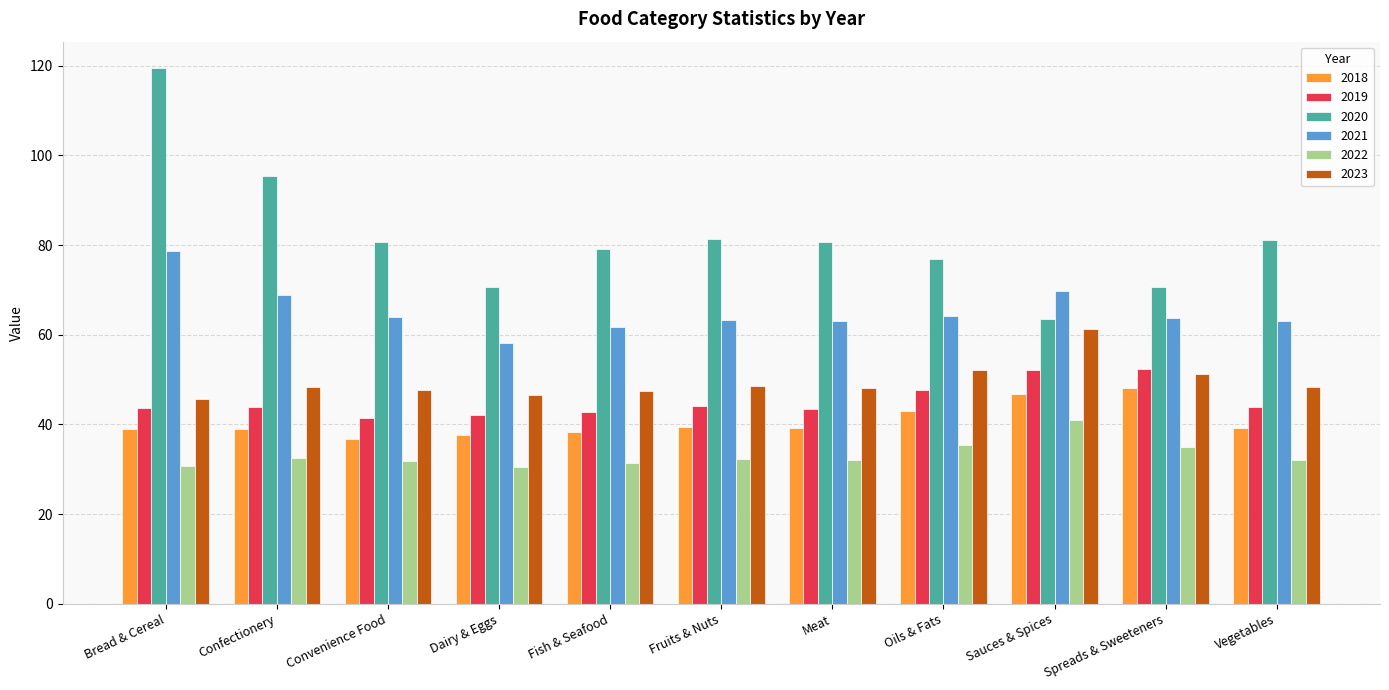

What is the difference between the 2023 values at Vegetables and Oils & Fats?

3.9